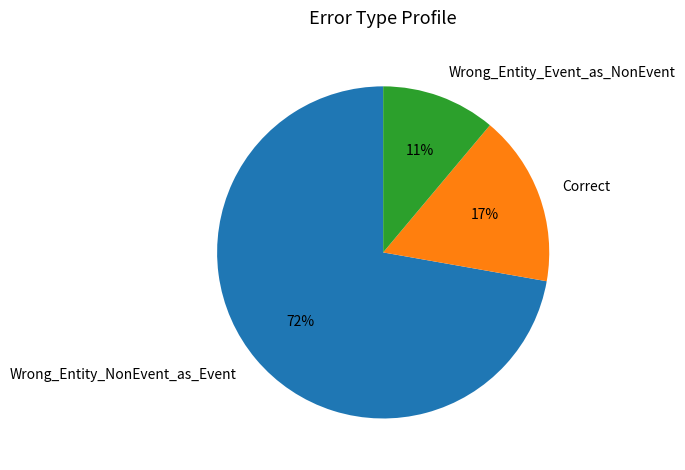

Count the number of slices in the pie.

3